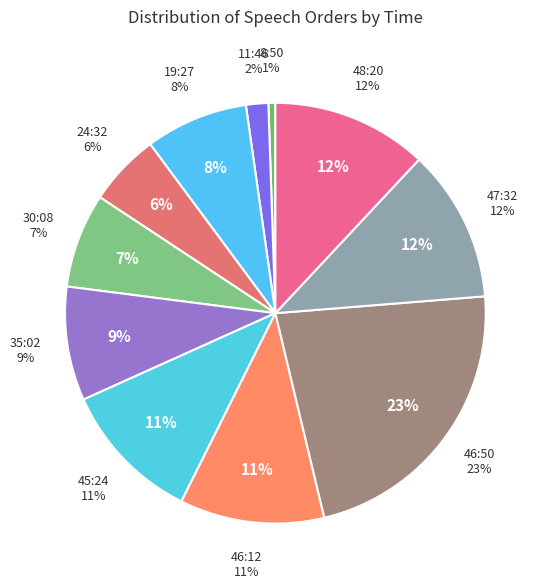

Between 24:32 and 30:08, which is larger?

30:08